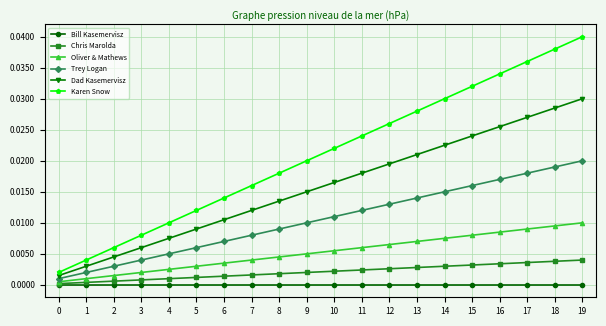

Which category has the highest value across all series?

19